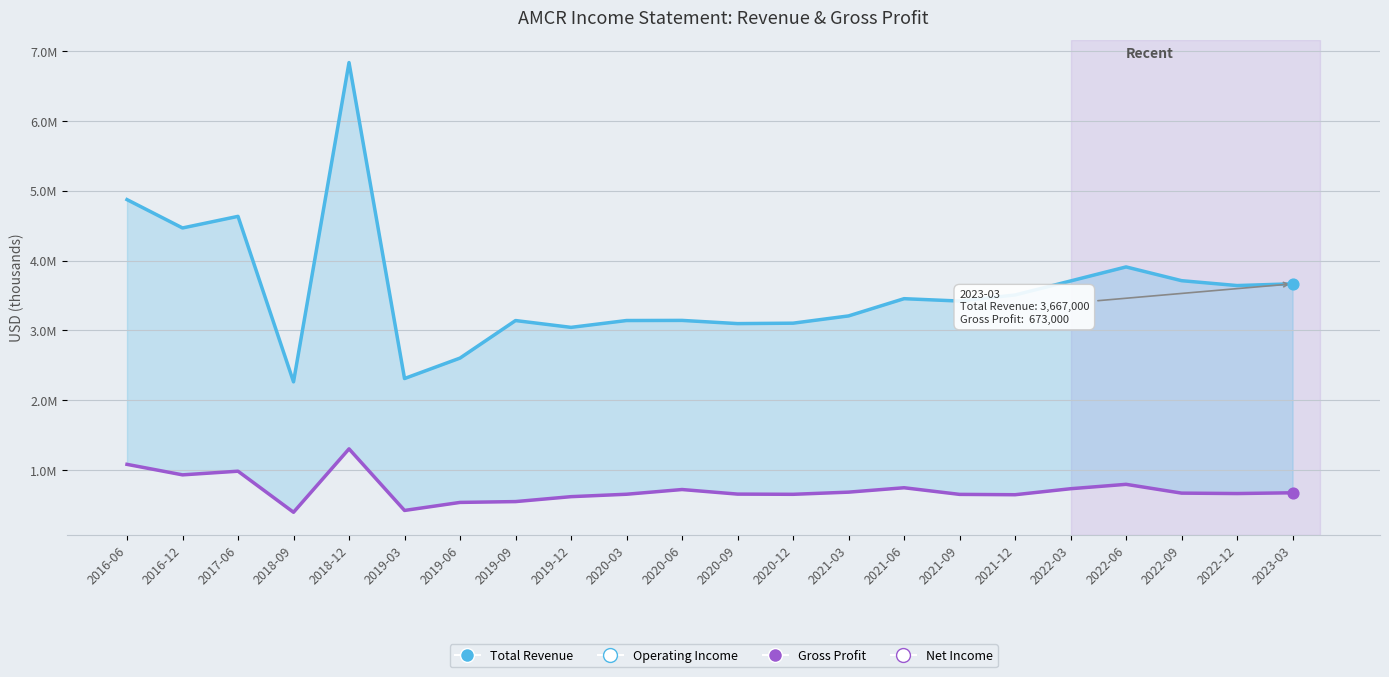

What are all the series names shown in the legend?

Total Revenue, Gross Profit